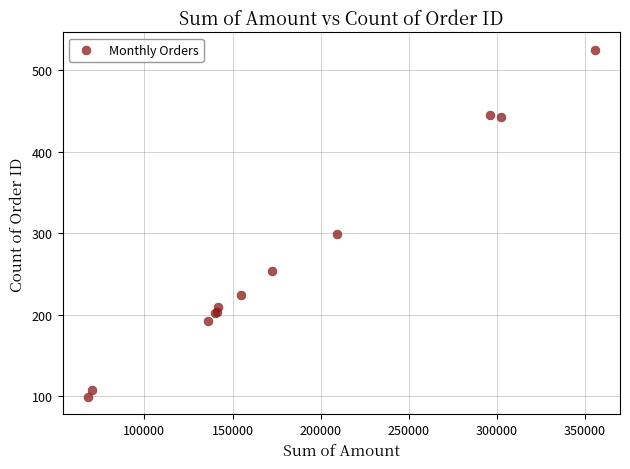

What Y value in the scatter plot is closest to 312?

299